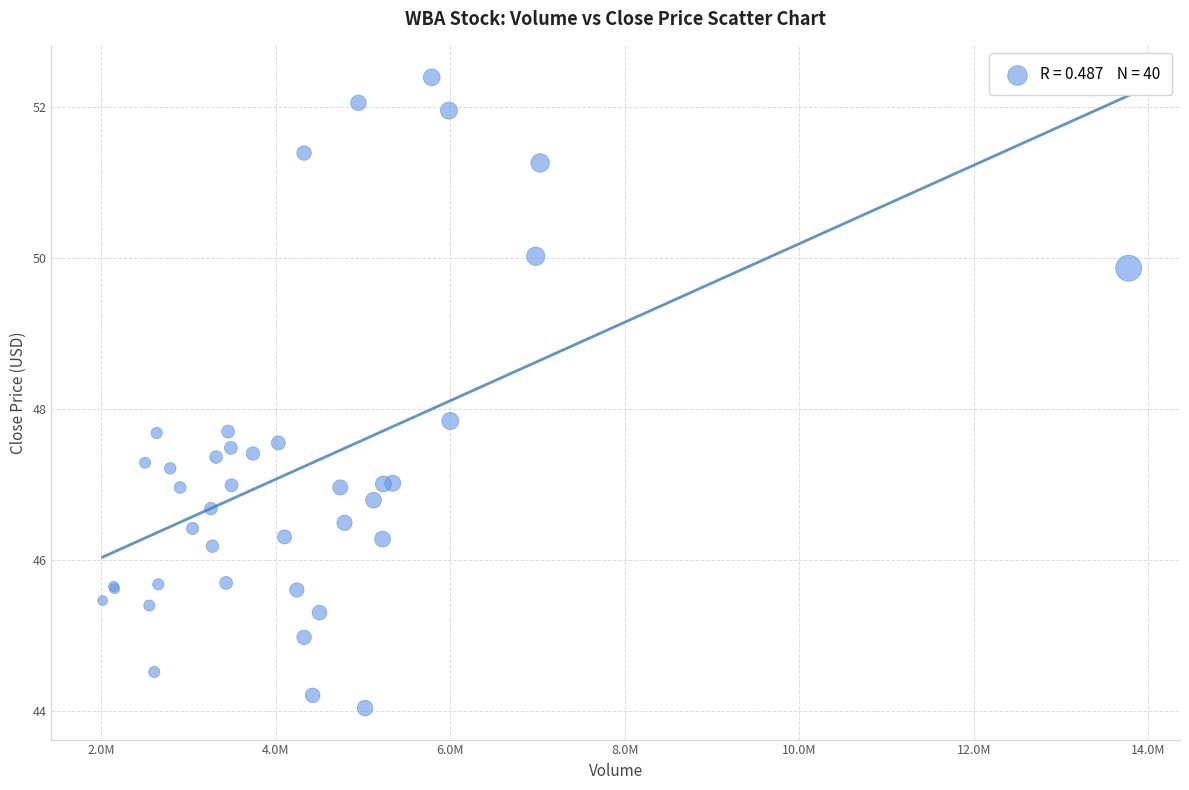

What Y value in the scatter plot is closest to 48?

47.8